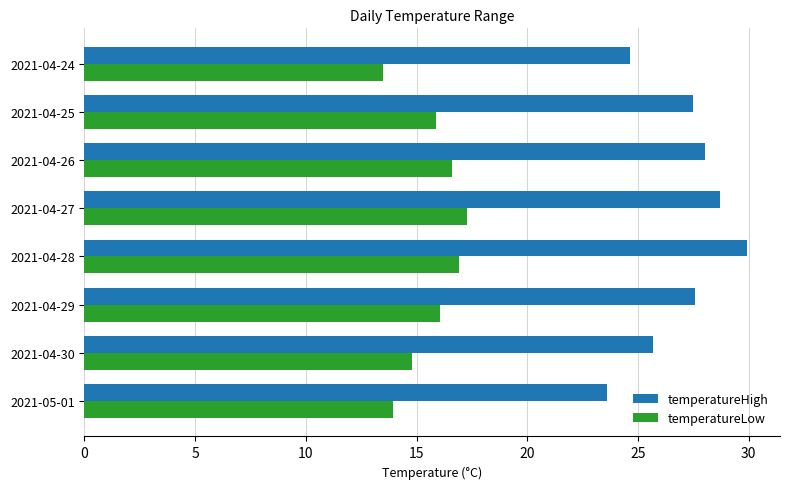

At how many categories does at least one series exceed 27?

5